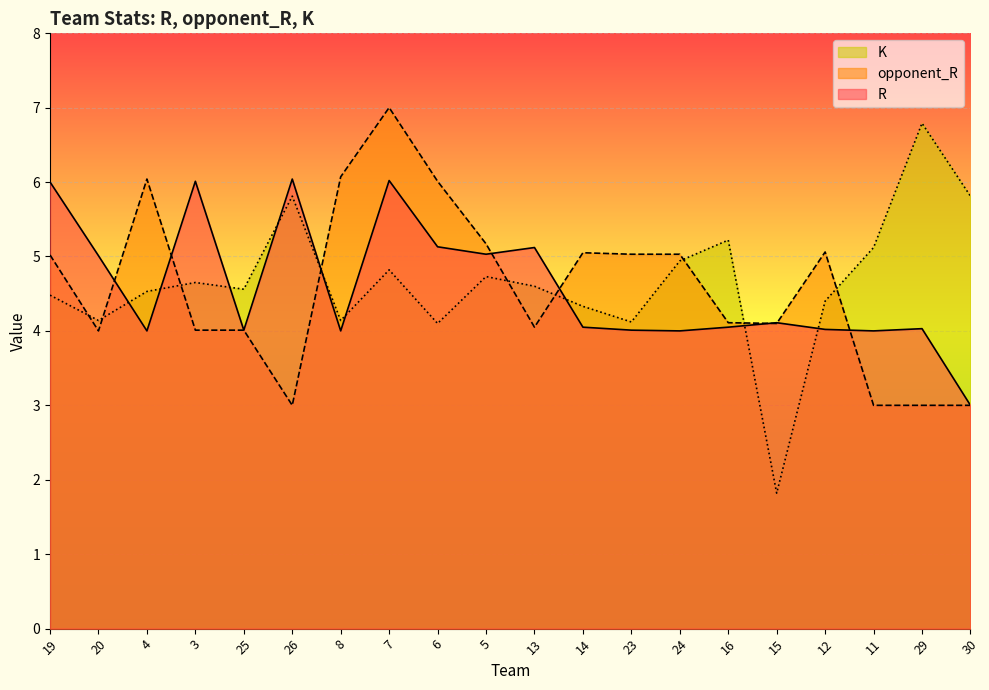

What is the difference between the second highest and second lowest values in the K series?

1.7